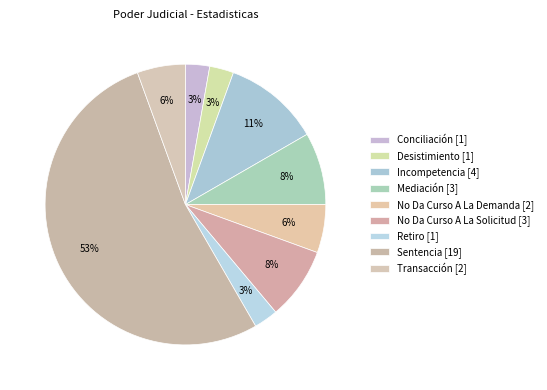

To the nearest percent, what is the difference between the largest and smallest slice percentages?

50%